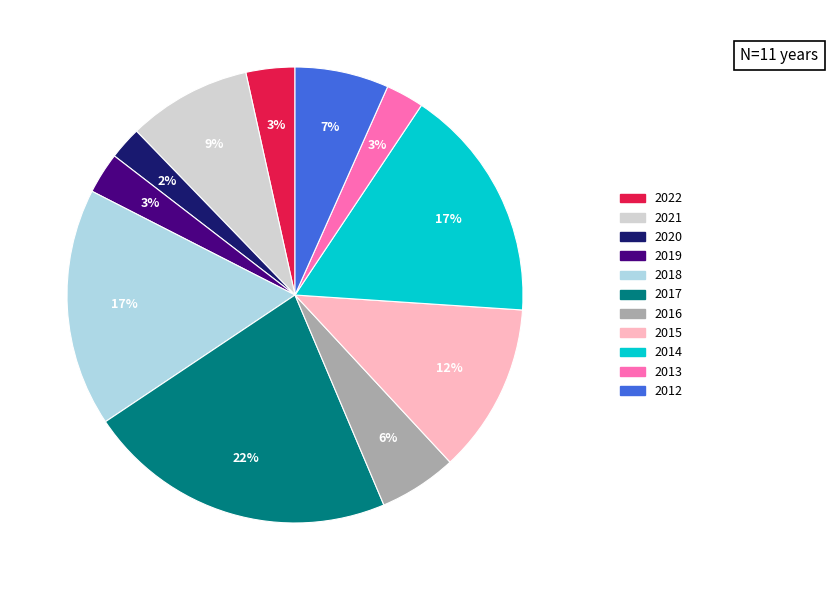

How many segments does this pie chart have?

11